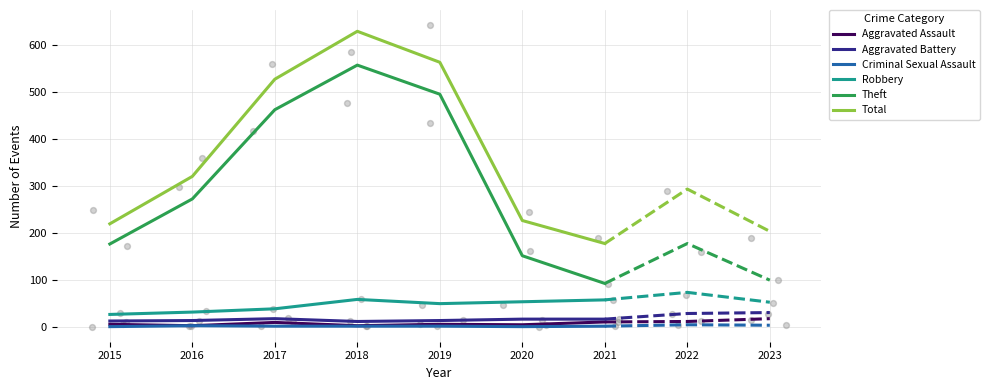

Which series reaches the maximum Y coordinate?

Total